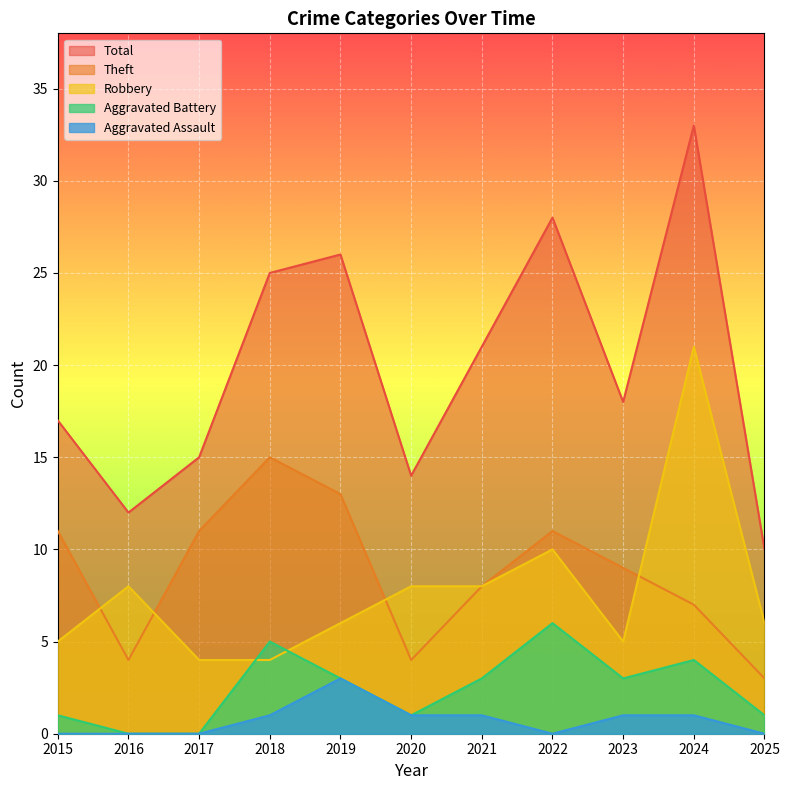

Where does the Theft series first go above 9?

2015